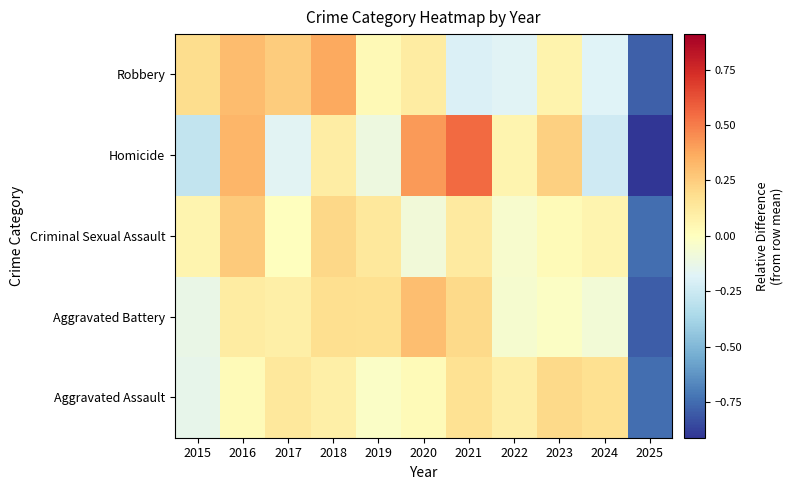

What is the smallest value displayed?

-0.9